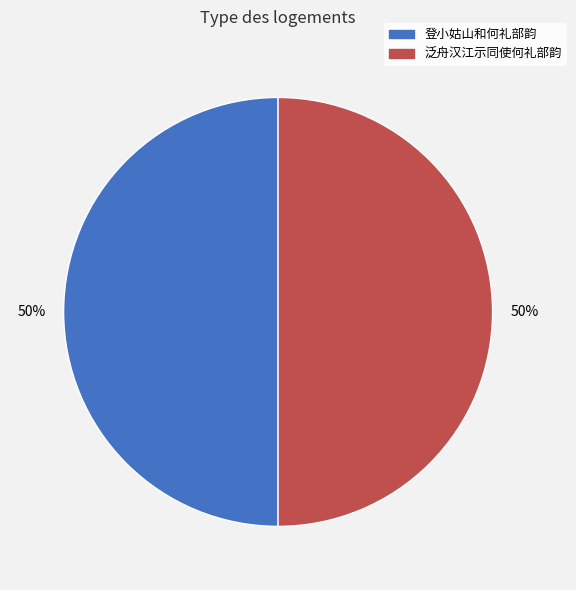

To the nearest percent, what portion does 登小姑山和何礼部韵 represent?

50%